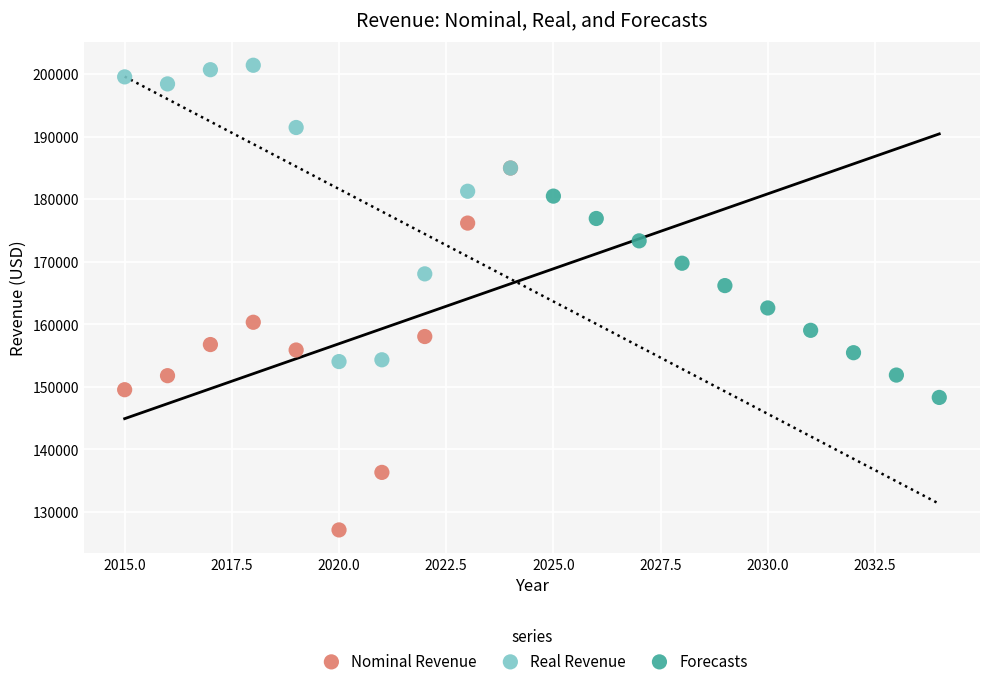

Which series contains the highest Y value?

Real Revenue